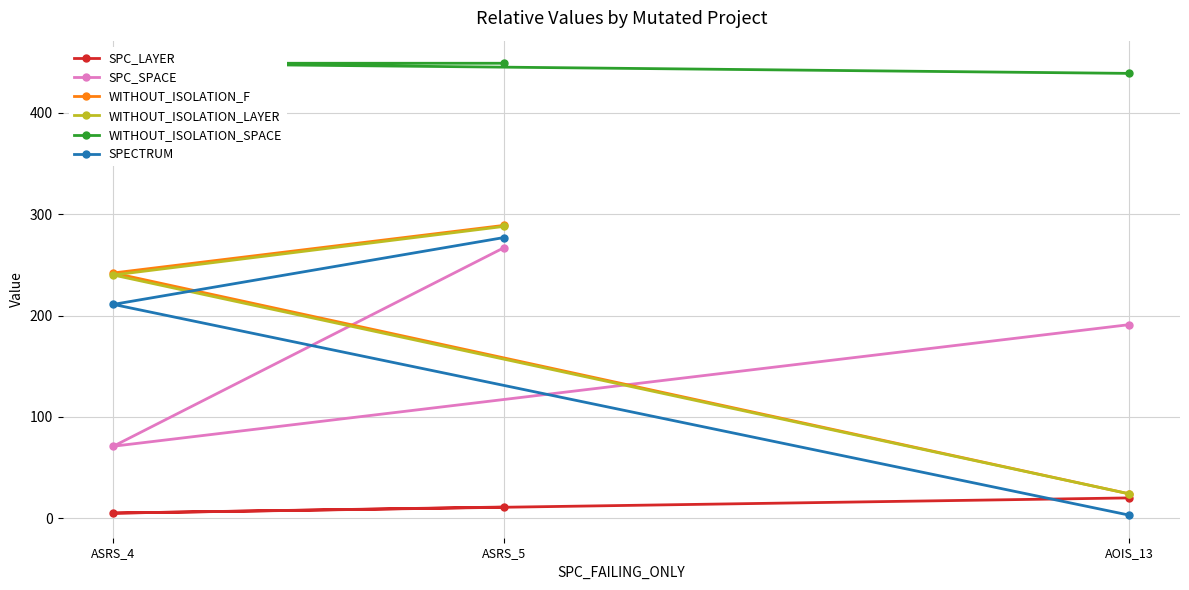

Reading left to right, list all the values displayed in this chart.

SPC_LAYER: ASRS_5=11	ASRS_4=5	AOIS_13=20
SPC_SPACE: ASRS_5=267	ASRS_4=71	AOIS_13=191
WITHOUT_ISOLATION_F: ASRS_5=289	ASRS_4=242	AOIS_13=24
WITHOUT_ISOLATION_LAYER: ASRS_5=288	ASRS_4=240	AOIS_13=24
WITHOUT_ISOLATION_SPACE: ASRS_5=449	ASRS_4=449	AOIS_13=439
SPECTRUM: ASRS_5=277	ASRS_4=211	AOIS_13=3